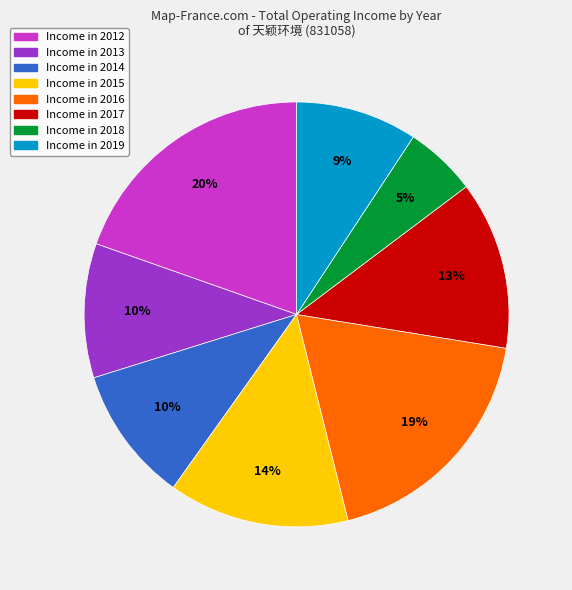

Is there a majority slice in this chart?

No